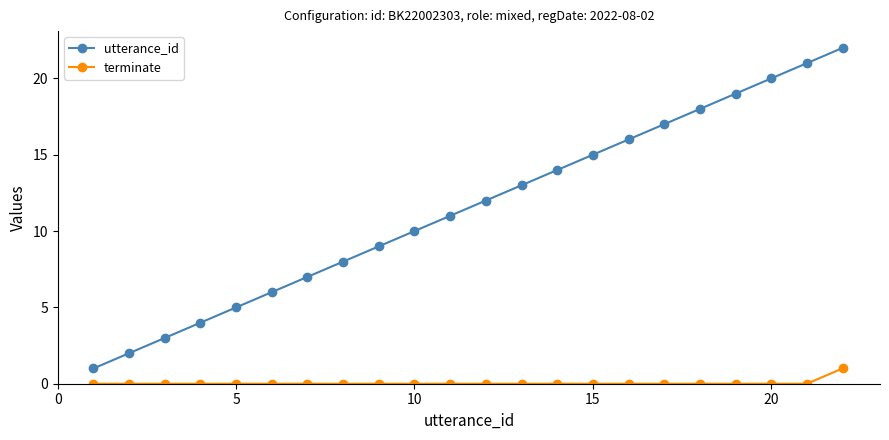

What is the greatest value displayed?

22